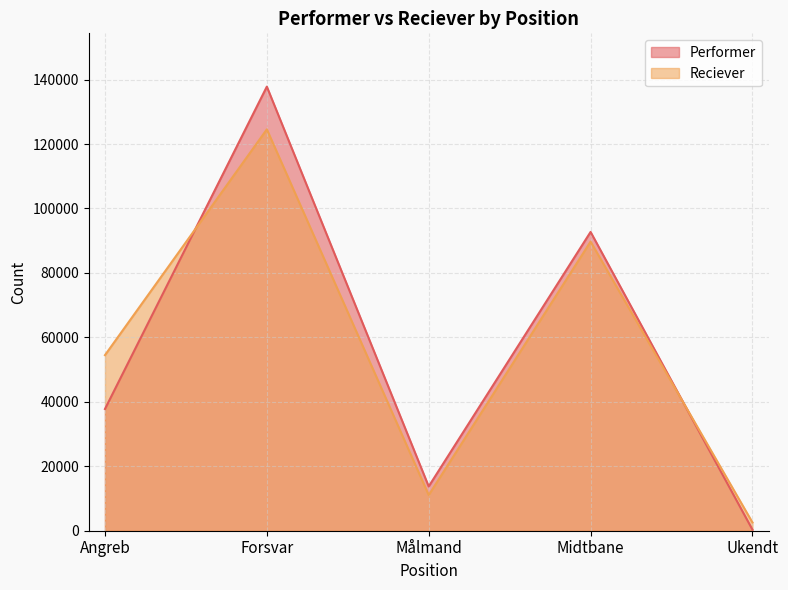

At which label does Performer reach its peak?

Forsvar